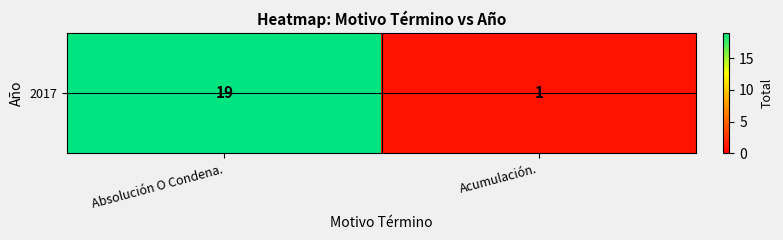

What is the difference between the maximum and minimum values?

18